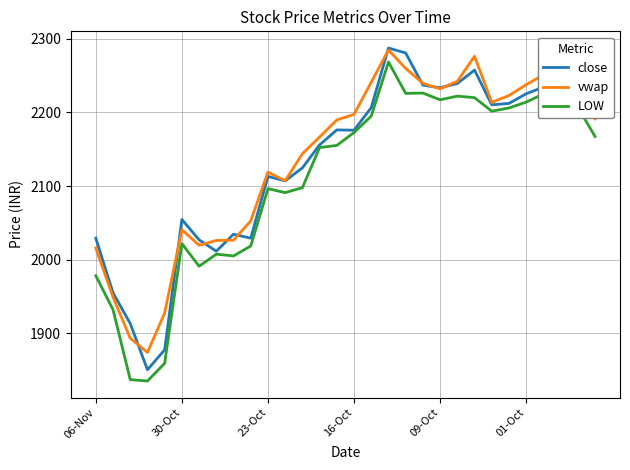

What is the maximum value for close?

2287.5